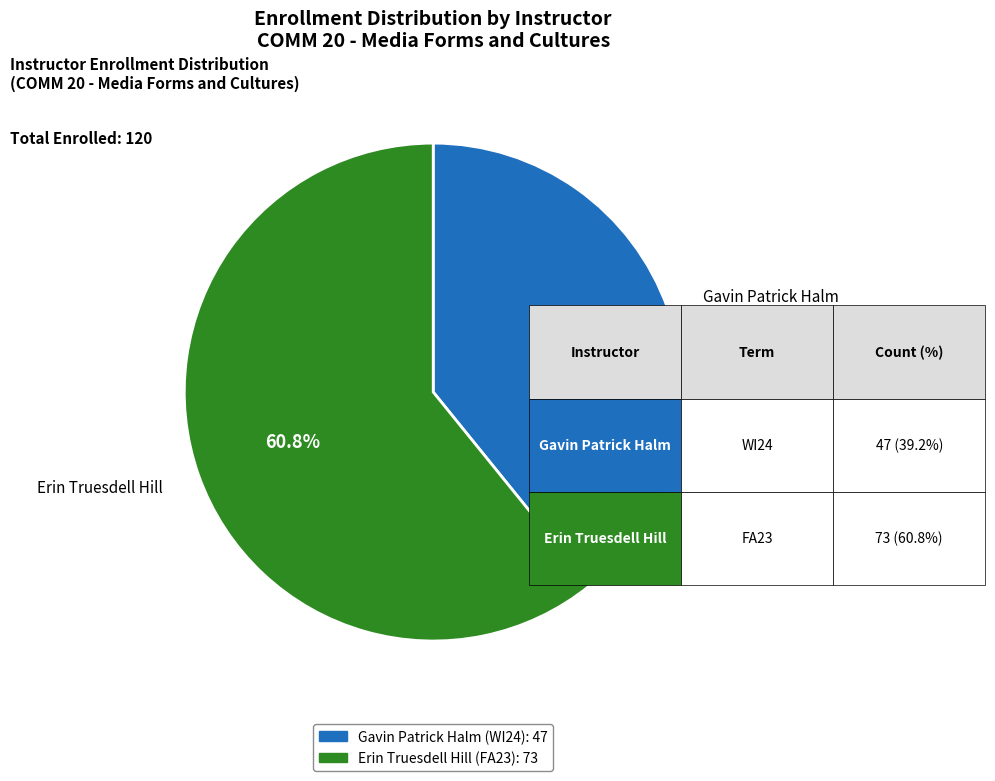

Which slice is the largest?

Erin Truesdell Hill